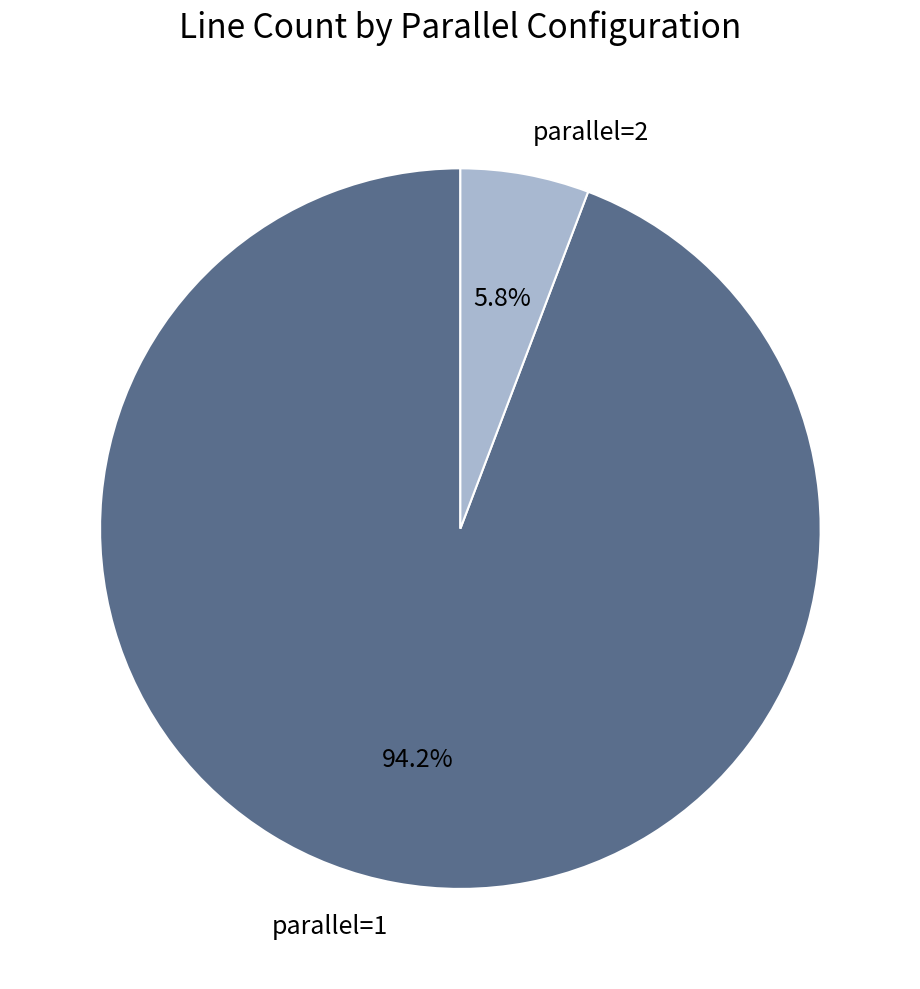

Count the number of slices in the pie.

2